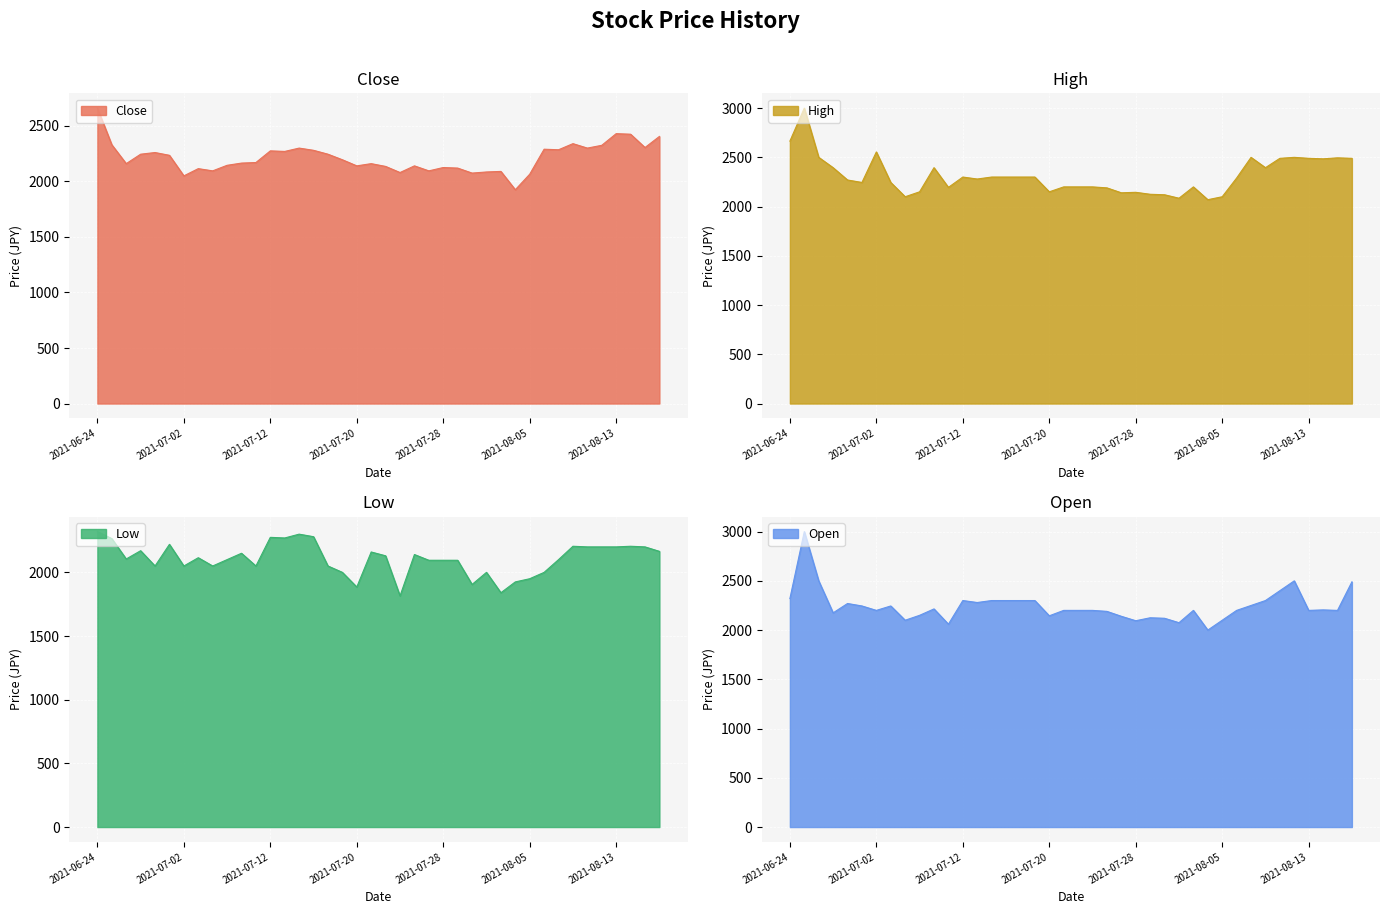

Where is the first local maximum for Close?

2021-06-30